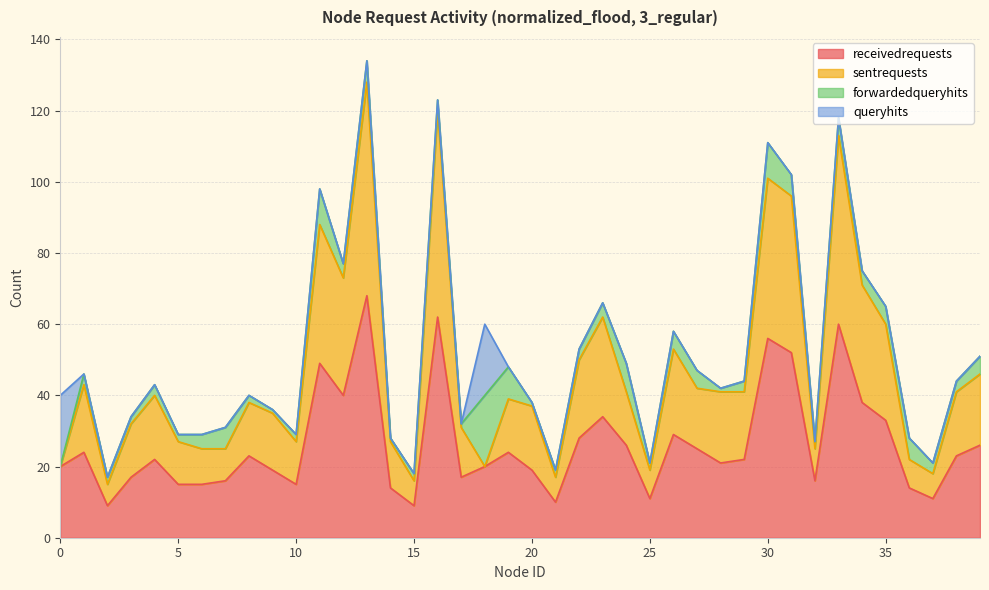

Which category has the highest value in the receivedrequests series?

13